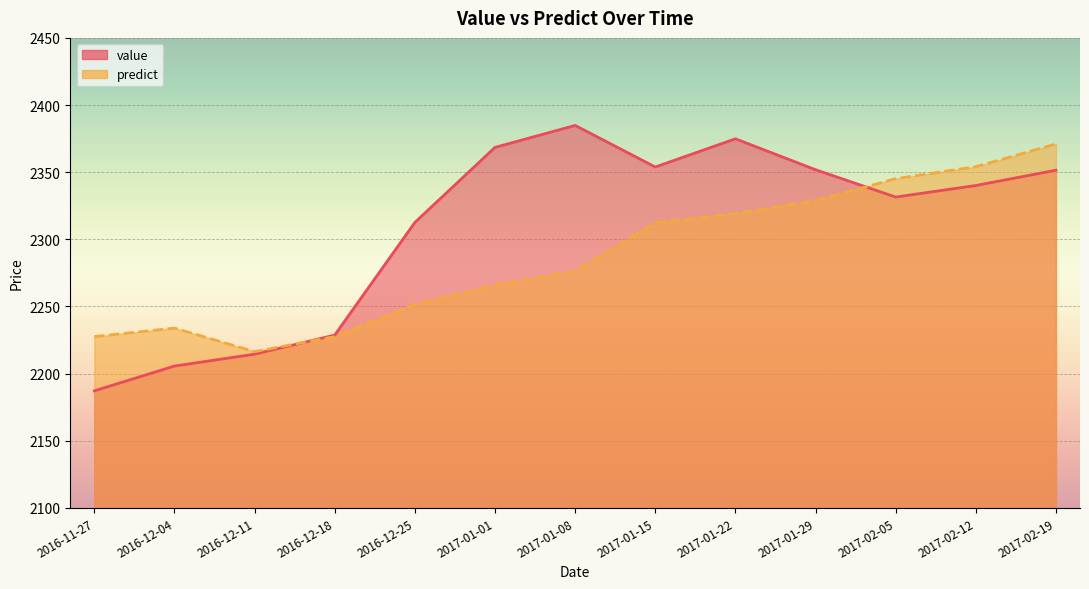

At 2017-01-29, list the series in order from largest to smallest.

value, predict